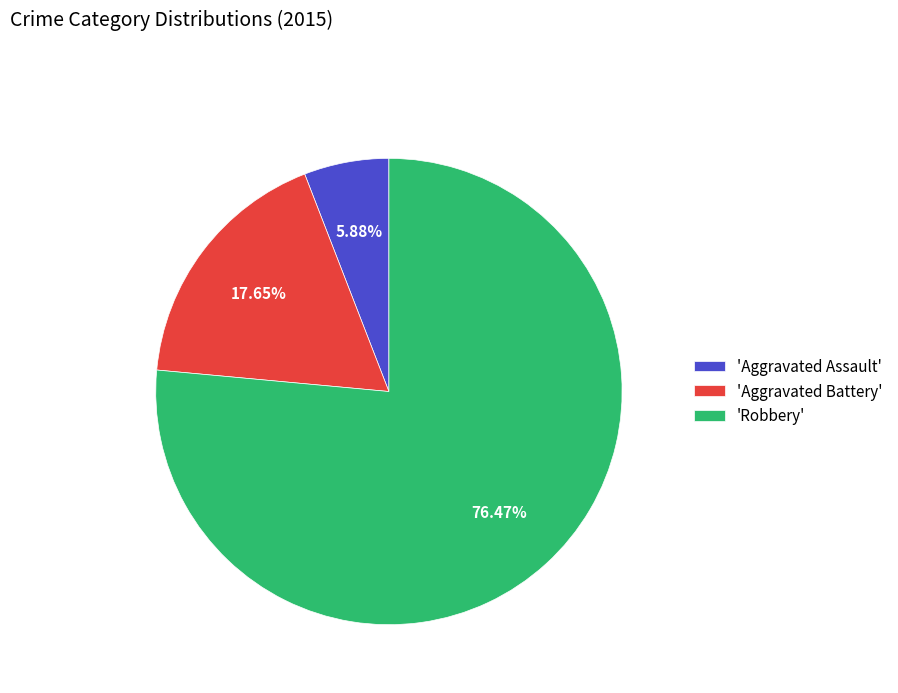

Do 'Aggravated Battery' and 'Robbery' together represent more than half of the pie?

Yes